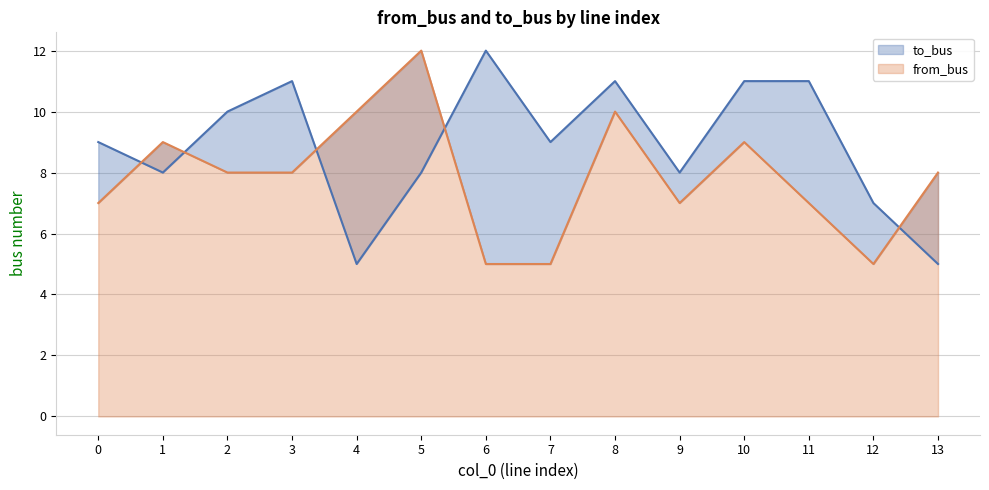

How many lines are shown in the chart?

2